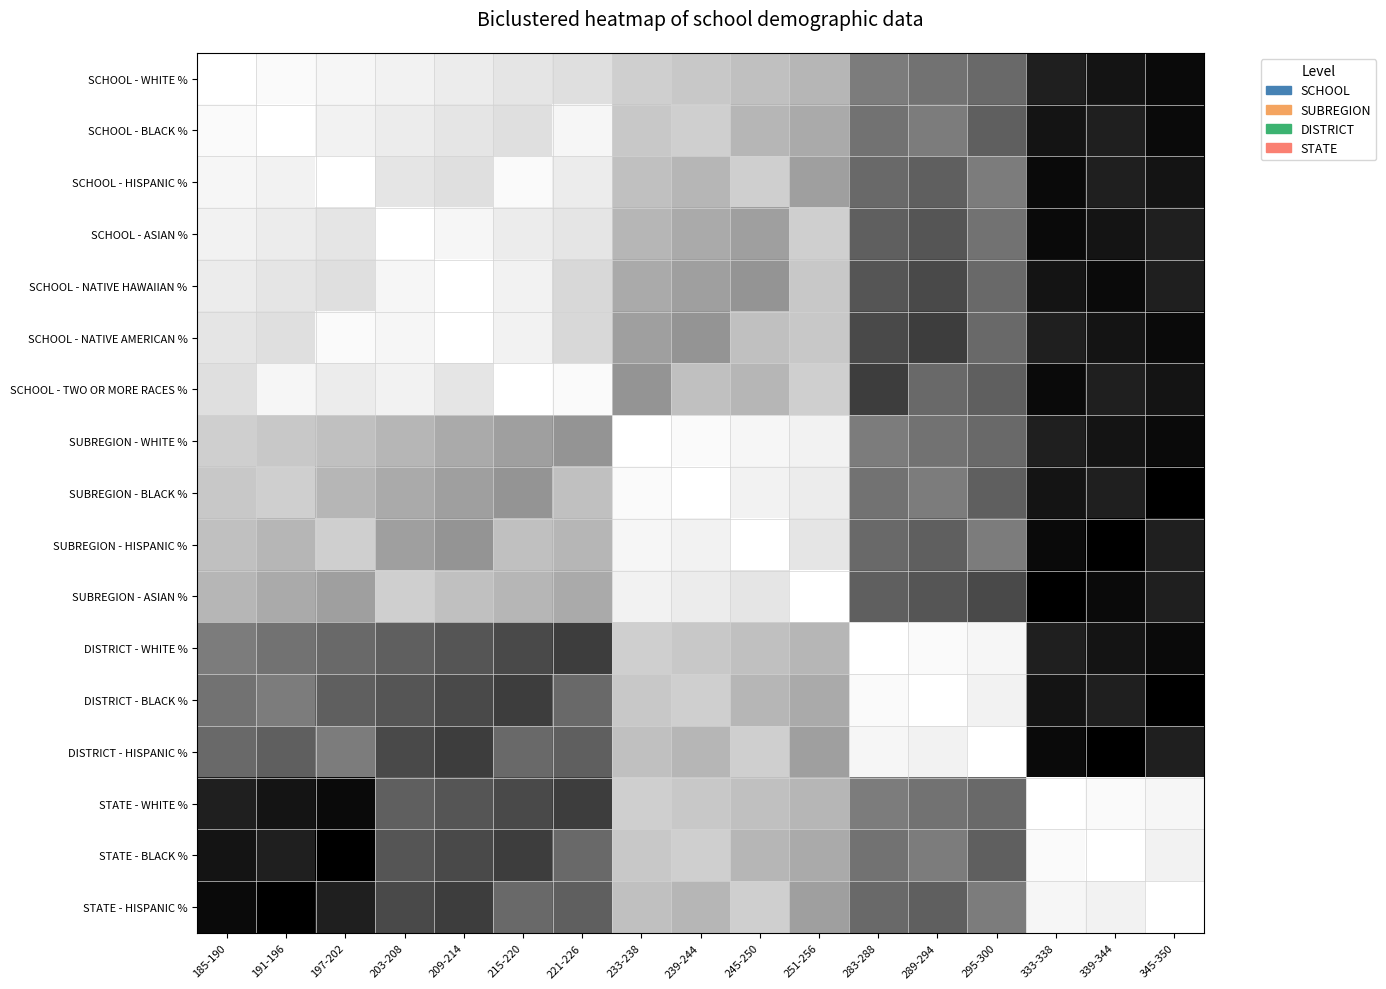

Which series changed the most between 251-256 and 289-294?

SUBREGION - ASIAN %